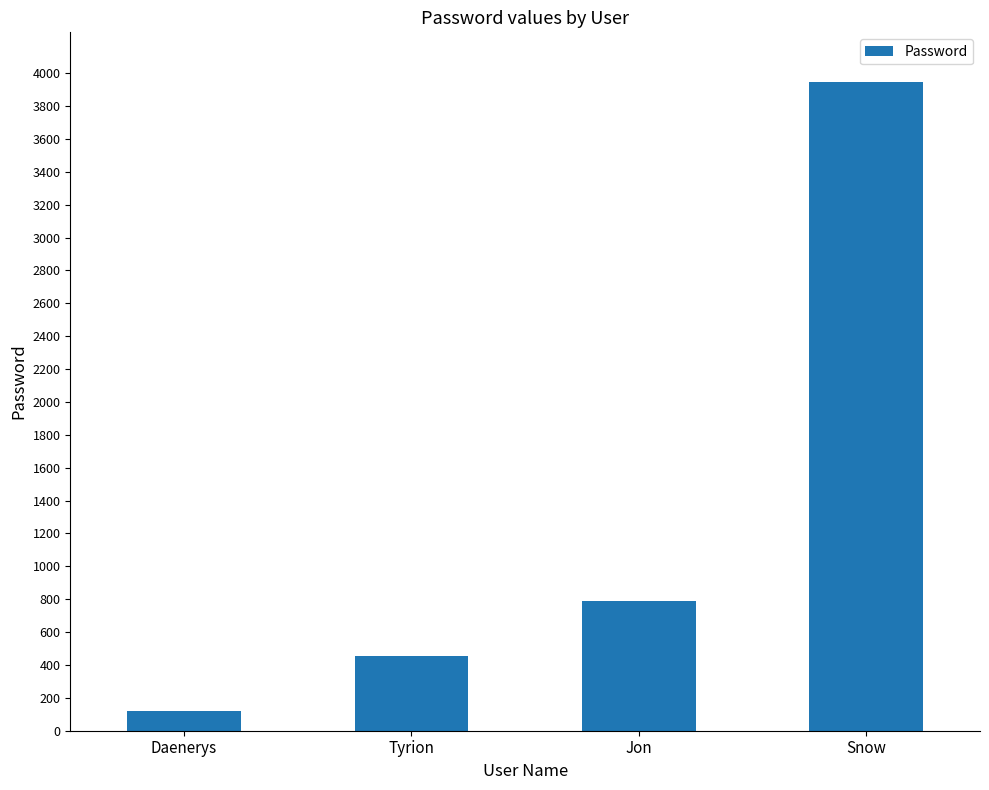

Rank the categories by value from lowest to highest.

Daenerys, Tyrion, Jon, Snow